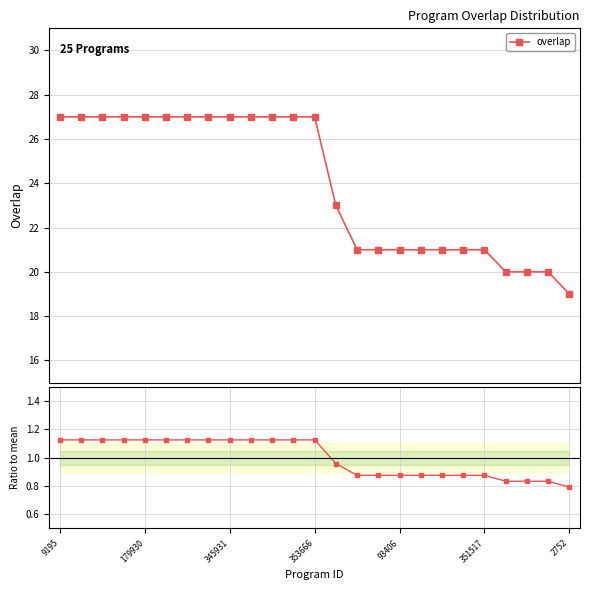

What is the value of the overlap point at the 24th from the left?

20